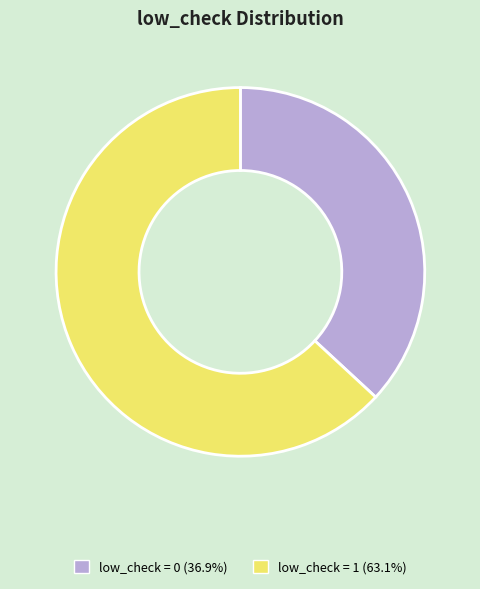

Count the number of slices in the pie.

2